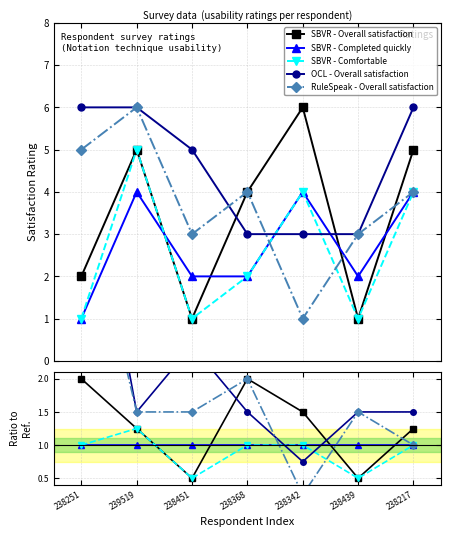

How many distinct data groups are displayed?

5